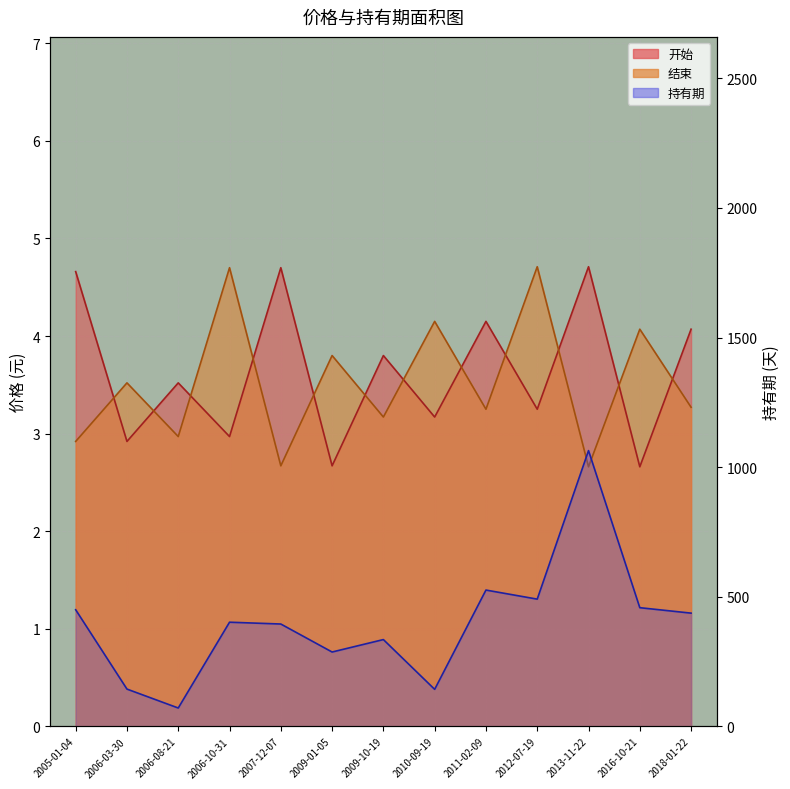

What is the label of the 2nd point from the left?

2006-03-30